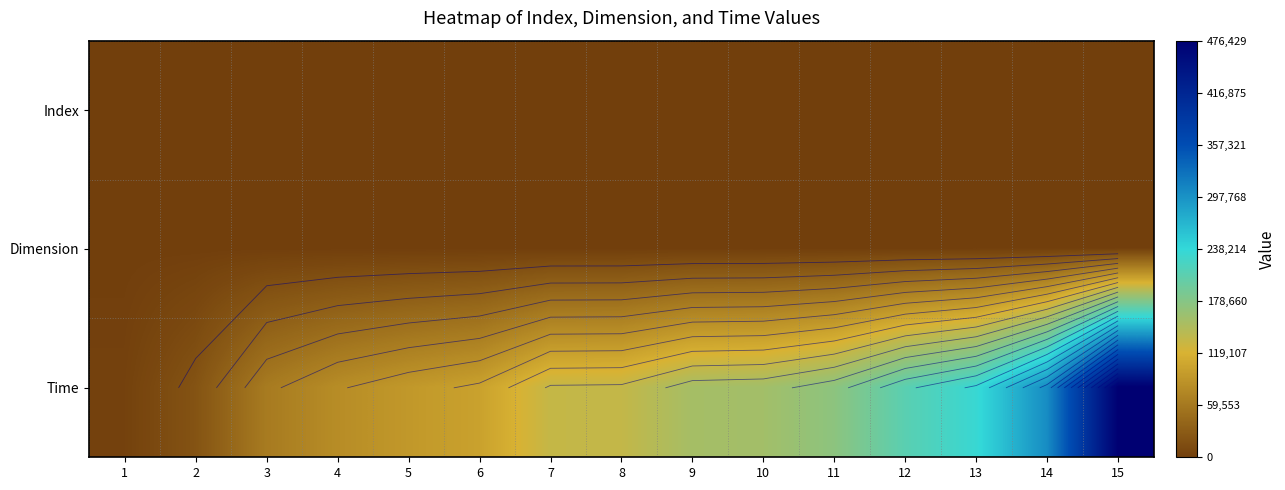

At which category is the sum across all series the highest?

15